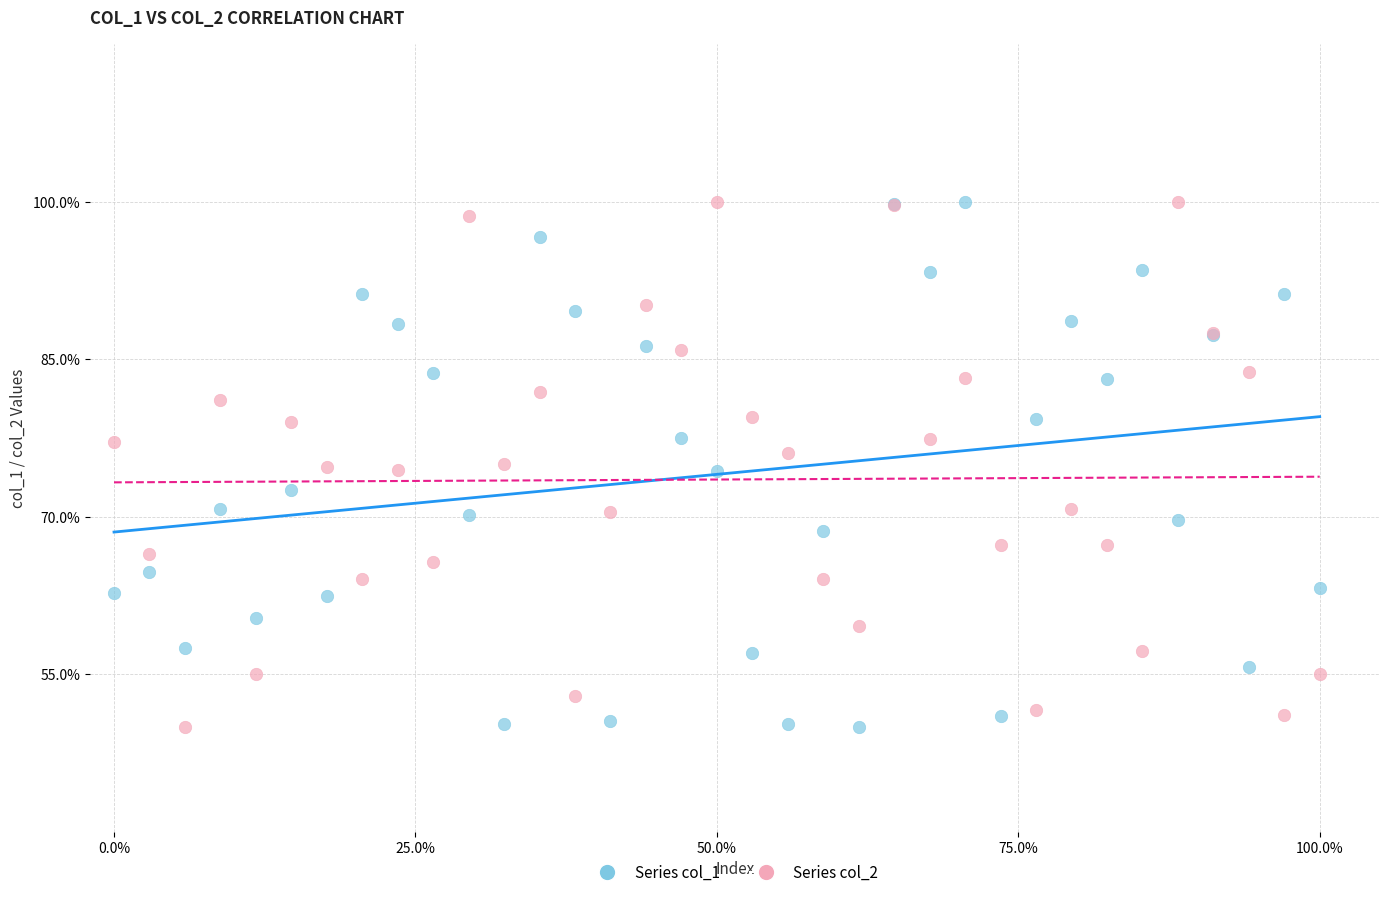

What is the X range (max minus min) for the scatter plot?

1.0